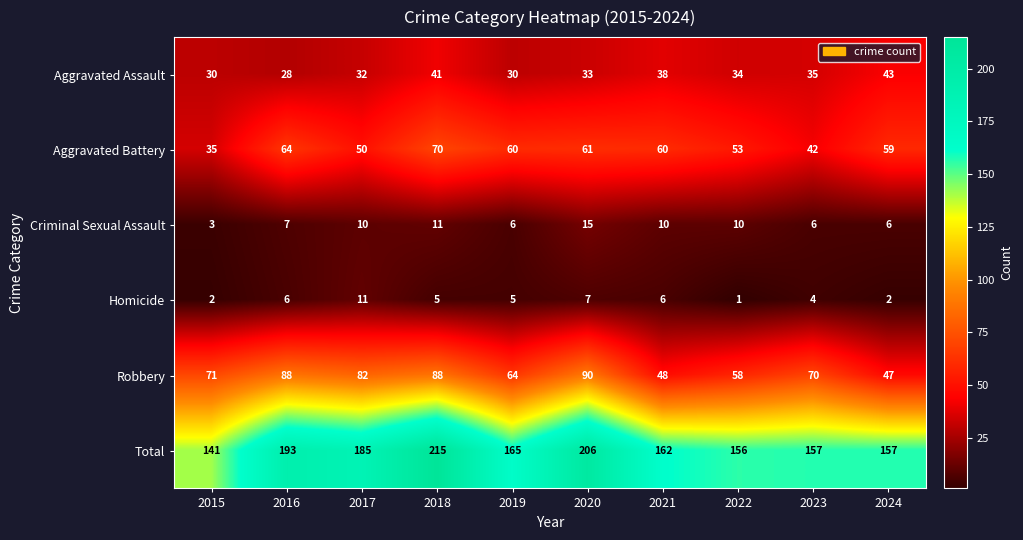

Rank the series by their maximum value, from lowest to highest.

Homicide, Criminal Sexual Assault, Aggravated Assault, Aggravated Battery, Robbery, Total